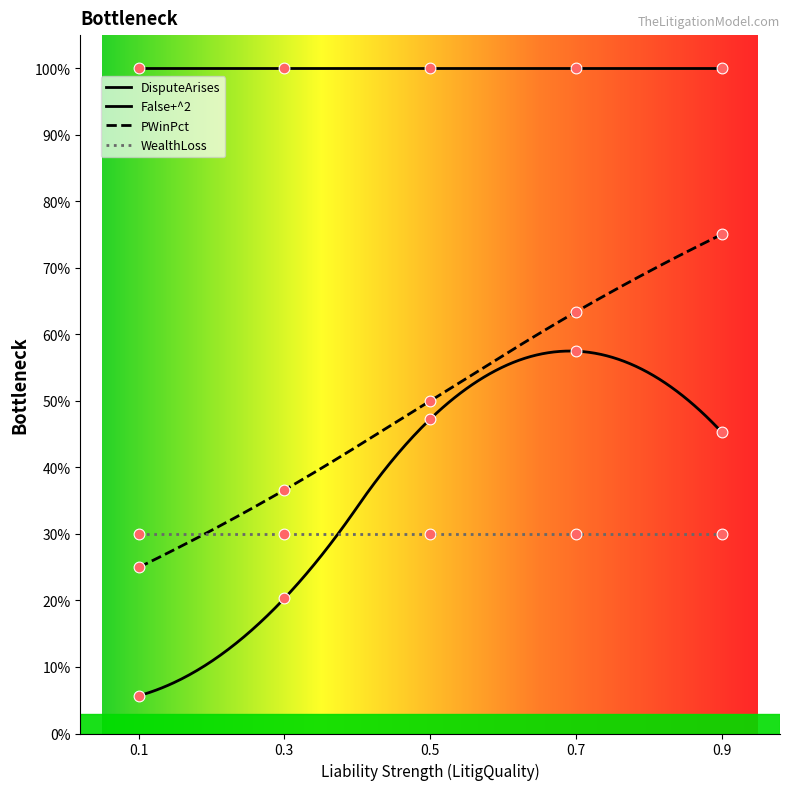

Which series has the largest total across all categories?

DisputeArises